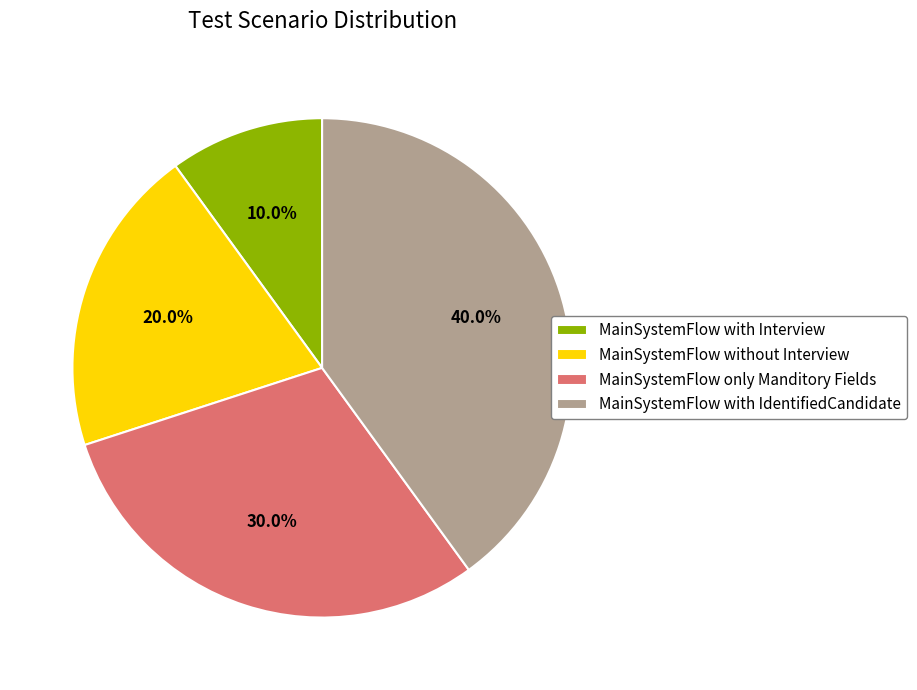

Which slice is the smallest?

MainSystemFlow with Interview